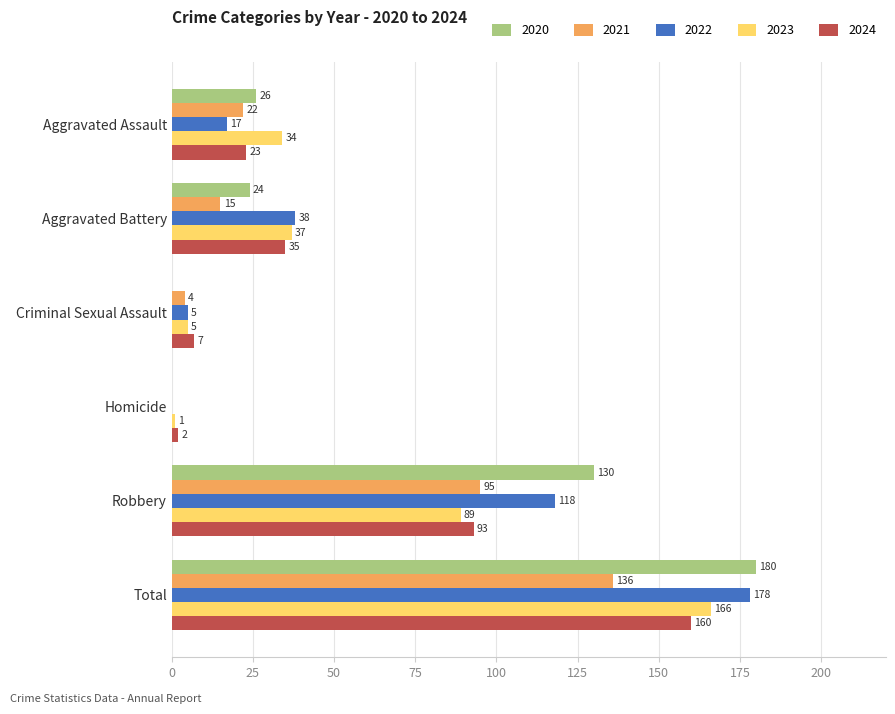

How many categories are shown in the chart?

6